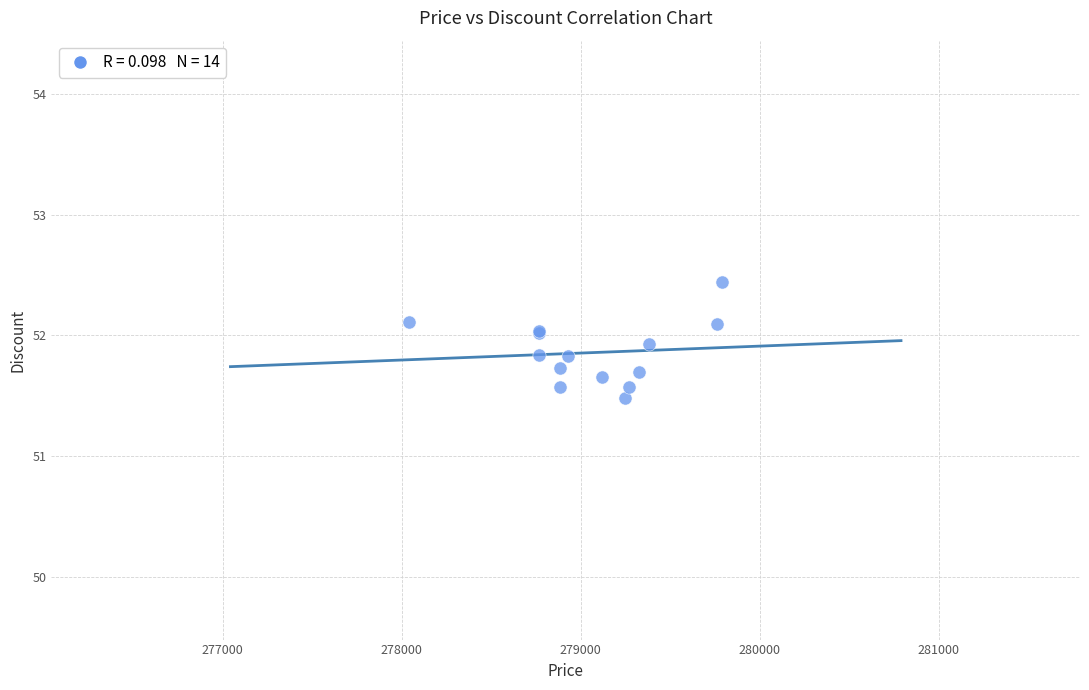

What Y value in the scatter plot is closest to 51?

51.5